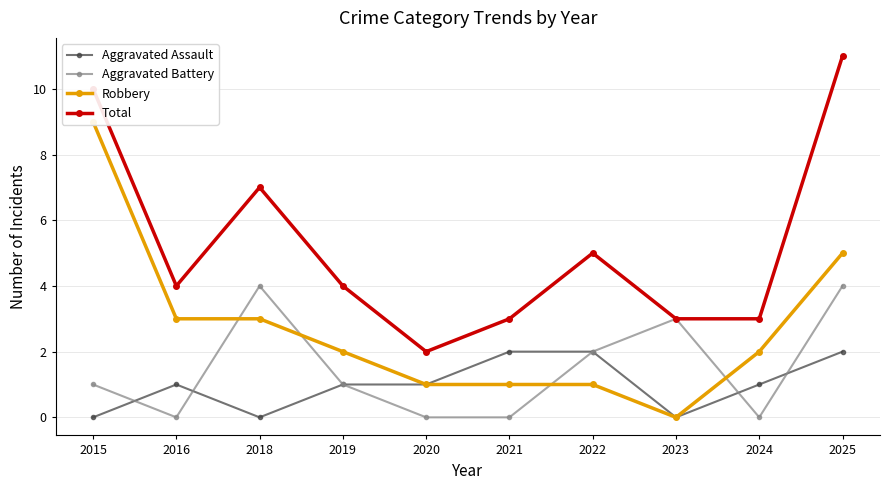

What value does the Total series have at 2016?

4